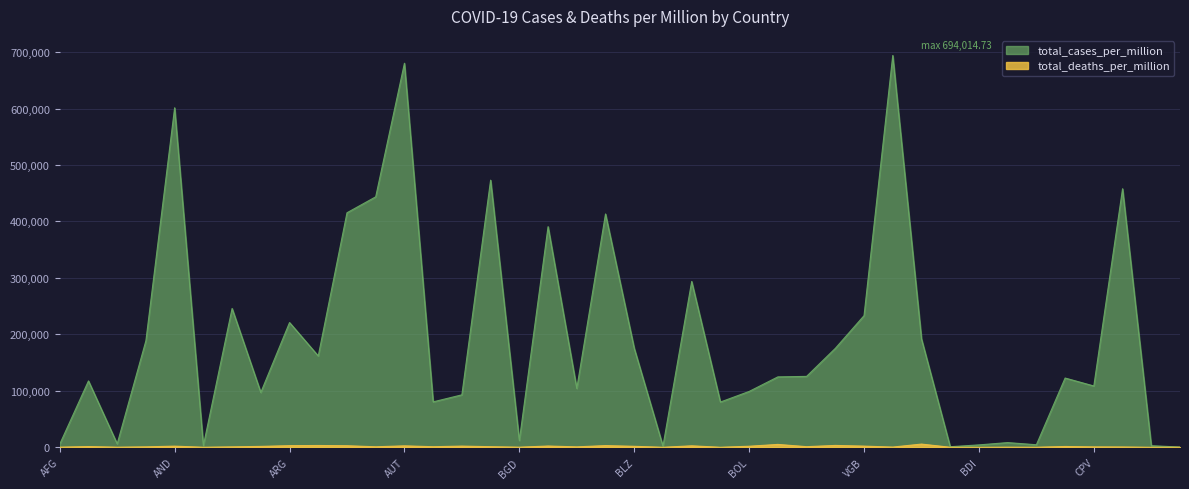

What is the difference between the second highest and minimum values in the total_deaths_per_million series?

5056.8